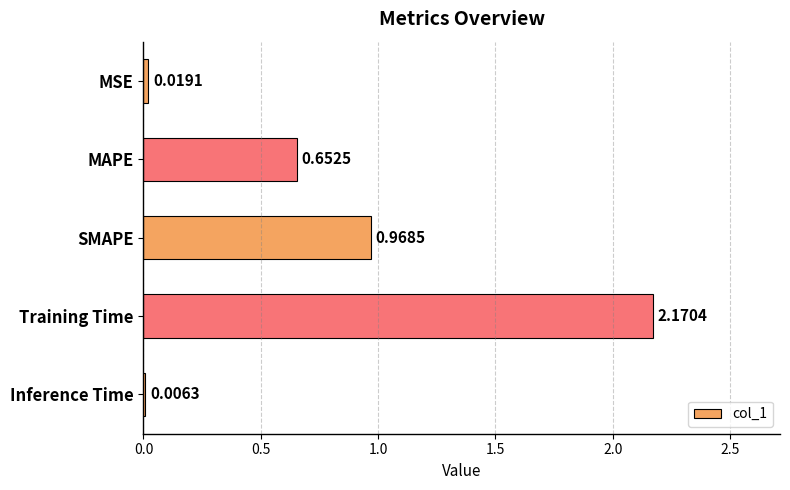

Which label corresponds to the largest value in the chart?

Training Time